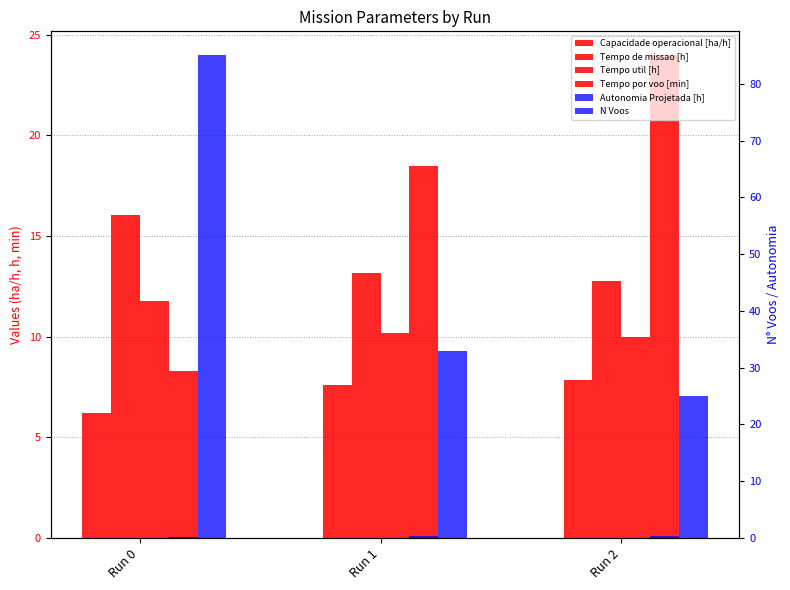

What is the approximate value of Tempo util [h] at Run 2?

10.0